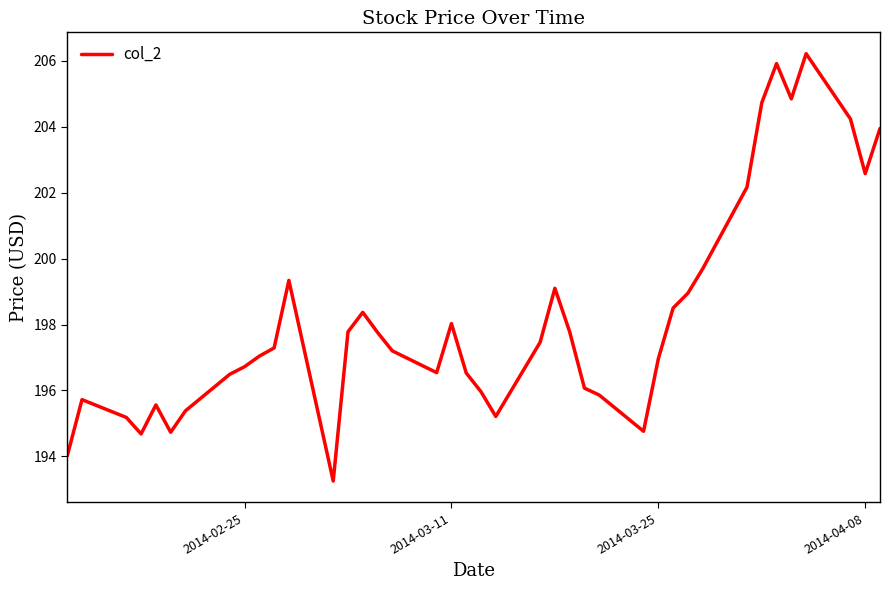

What is the difference between the maximum and minimum values?

13.0